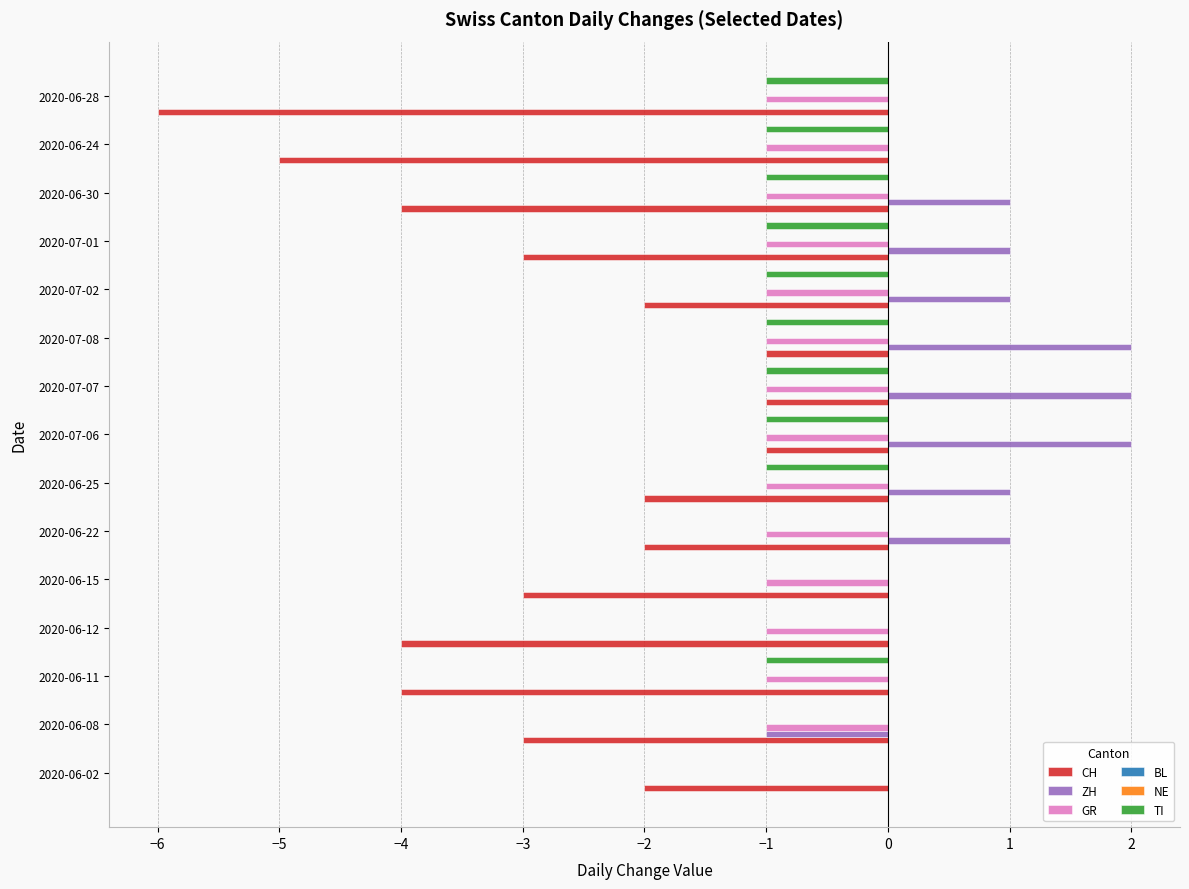

Is the value of NE at −6 greater than the value of BL at 1?

No